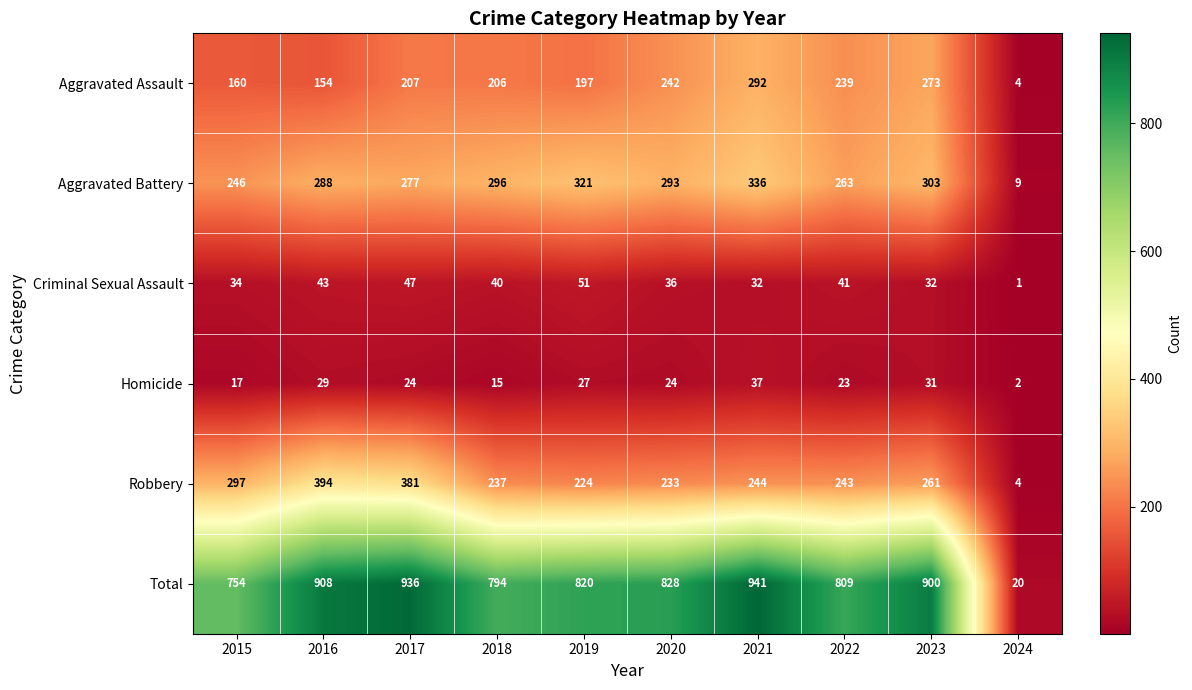

What is the average value of the Criminal Sexual Assault series?

36